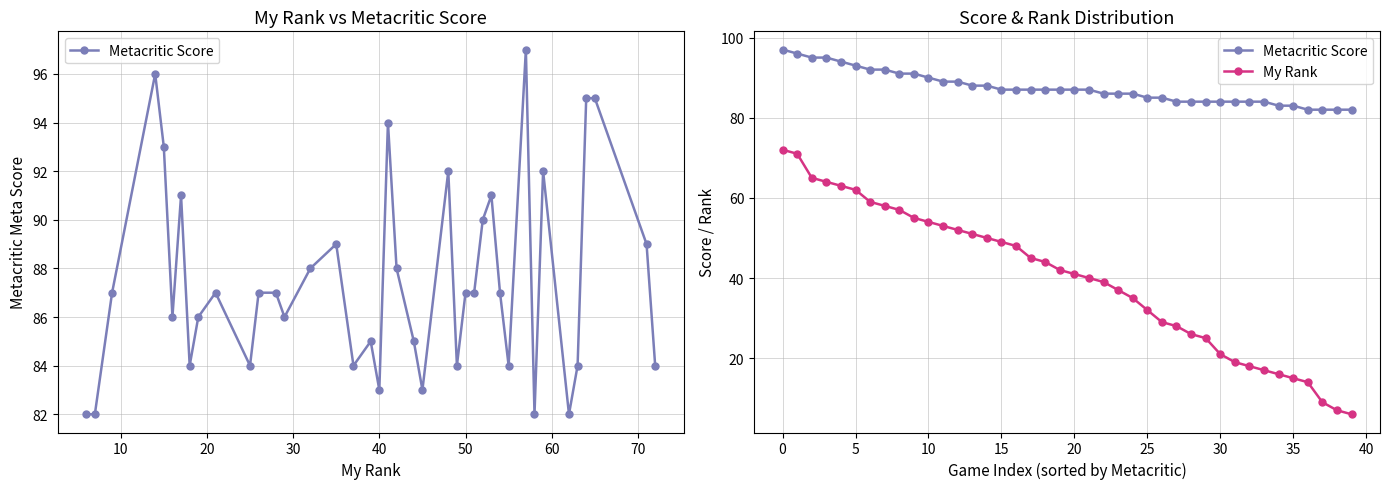

List the series in order of their peak value, lowest first.

My Rank, Metacritic Score